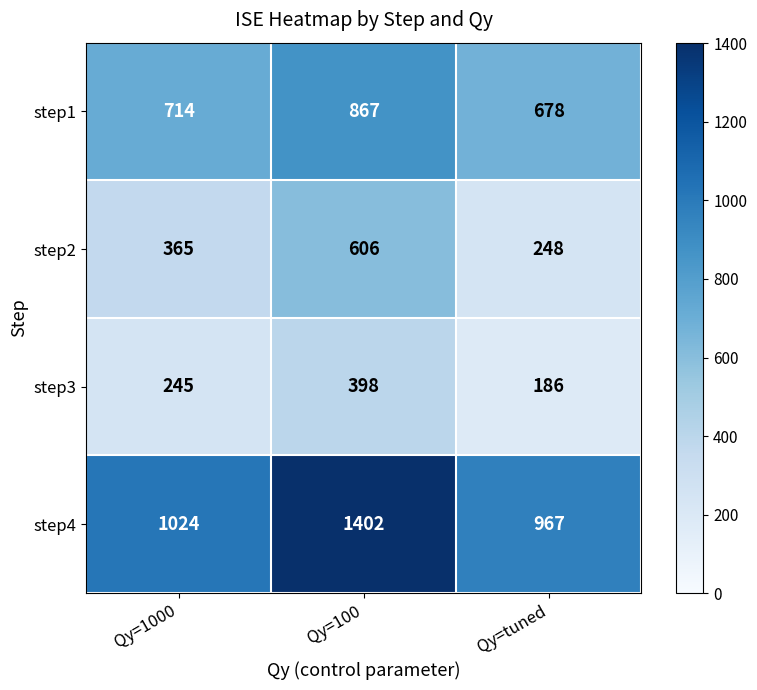

At which category is the sum across all series the highest?

Qy=100